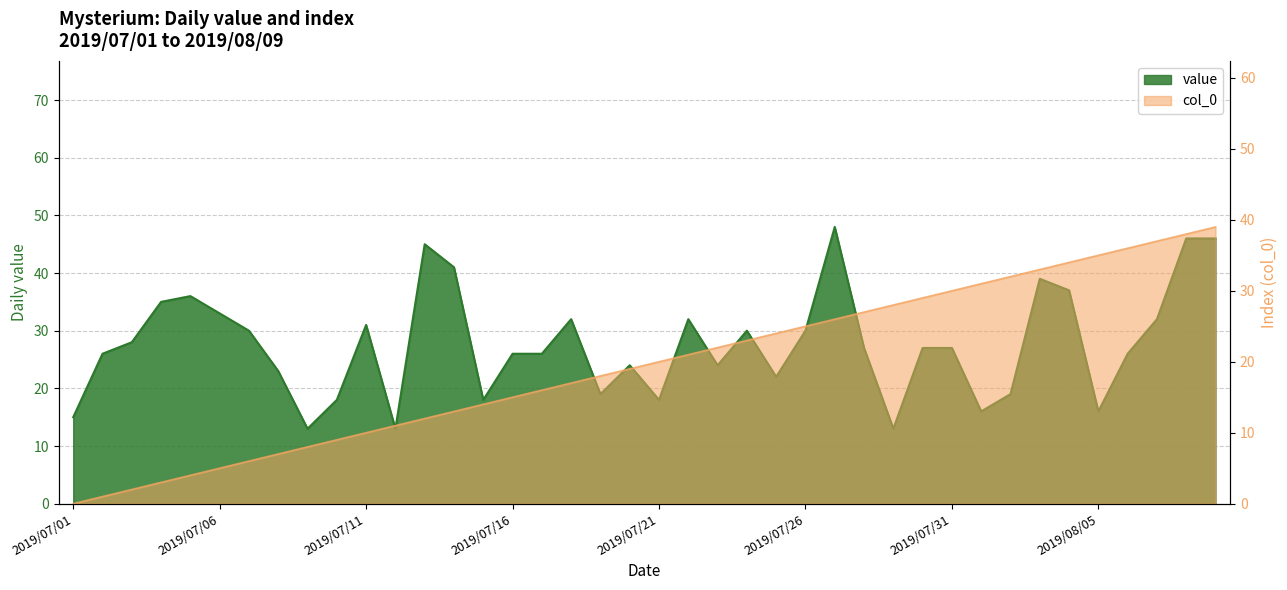

The col_0 series shows 23 at 2019/07/24. True or false?

True